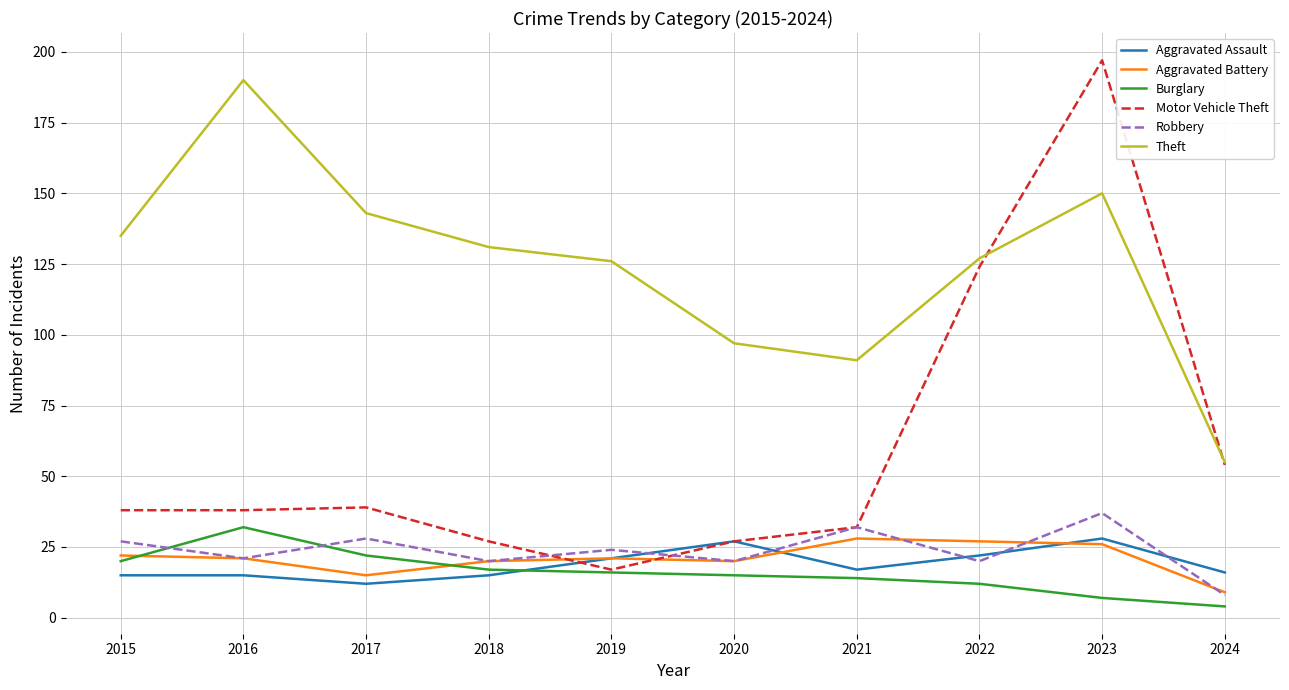

Which series has the widest spread of values?

Motor Vehicle Theft